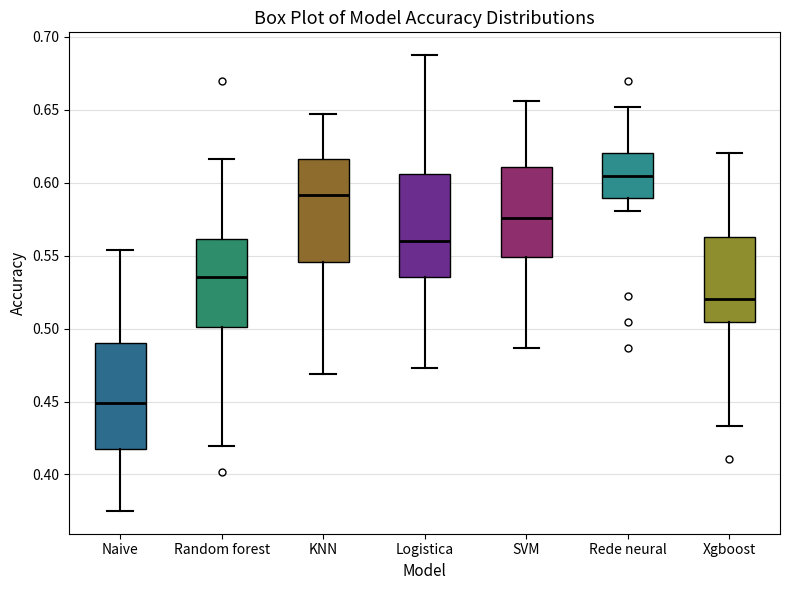

Reading left to right, transcribe this box plot: for each box, give where its median line is, the range the box spans, and where its two whiskers end, as read against the y-axis. The values are not printed on the chart, so give them approximately, as read against the axis.

Naive: median 0.450, box 0.415 to 0.490, whiskers 0.375 to 0.555
Random forest: median 0.535, box 0.500 to 0.560, whiskers 0.420 to 0.615
KNN: median 0.590, box 0.545 to 0.615, whiskers 0.470 to 0.645
Logistica: median 0.560, box 0.535 to 0.605, whiskers 0.475 to 0.690
SVM: median 0.575, box 0.550 to 0.610, whiskers 0.485 to 0.655
Rede neural: median 0.605, box 0.590 to 0.620, whiskers 0.580 to 0.650
Xgboost: median 0.520, box 0.505 to 0.565, whiskers 0.435 to 0.620